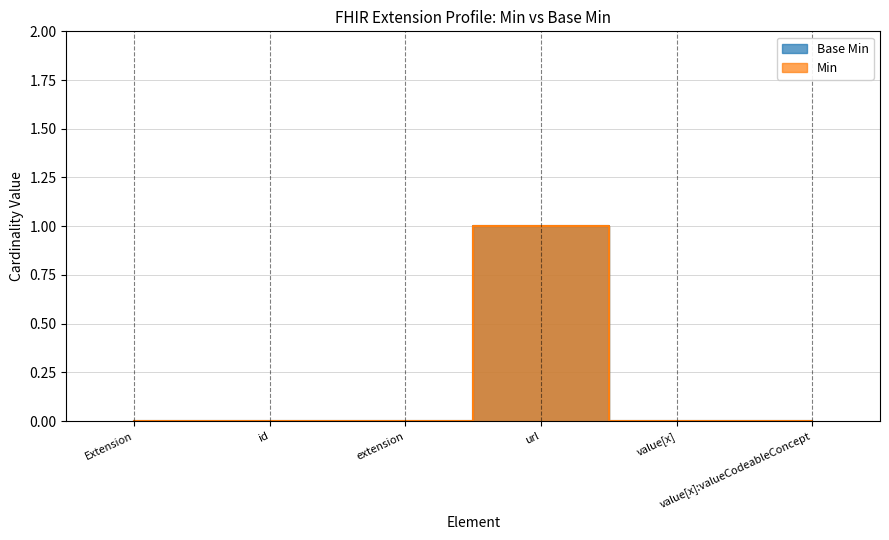

Is it true that Base Min equals 1 at extension?

False